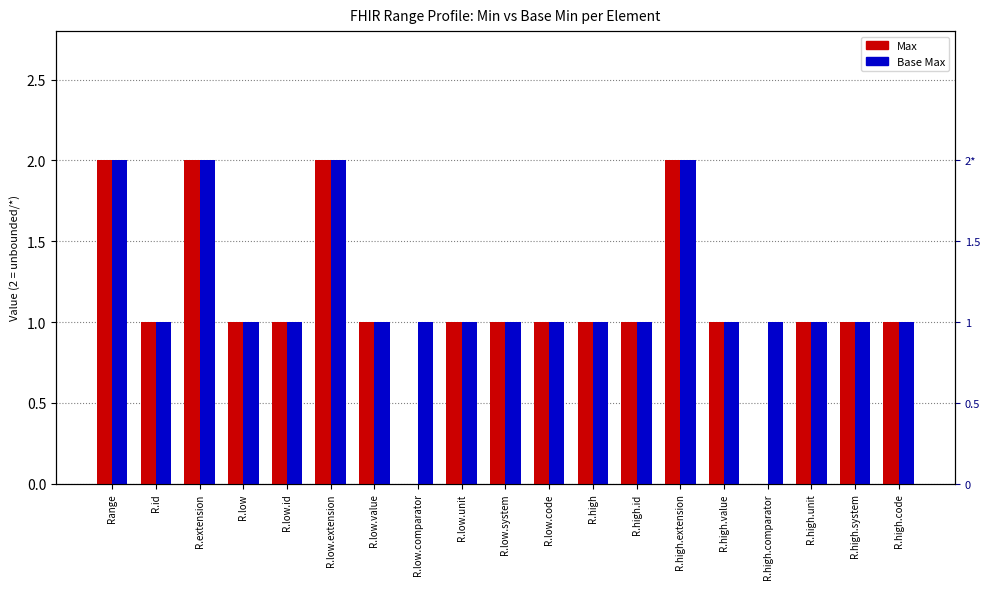

Reading right to left, list all the values displayed in this chart.

Max: R.high.code=1	R.high.system=1	R.high.unit=1	R.high.comparator=0	R.high.value=1	R.high.extension=2	R.high.id=1	R.high=1	R.low.code=1	R.low.system=1	R.low.unit=1	R.low.comparator=0	R.low.value=1	R.low.extension=2	R.low.id=1	R.low=1	R.extension=2	R.id=1	Range=2
Base Max: R.high.code=1	R.high.system=1	R.high.unit=1	R.high.comparator=1	R.high.value=1	R.high.extension=2	R.high.id=1	R.high=1	R.low.code=1	R.low.system=1	R.low.unit=1	R.low.comparator=1	R.low.value=1	R.low.extension=2	R.low.id=1	R.low=1	R.extension=2	R.id=1	Range=2